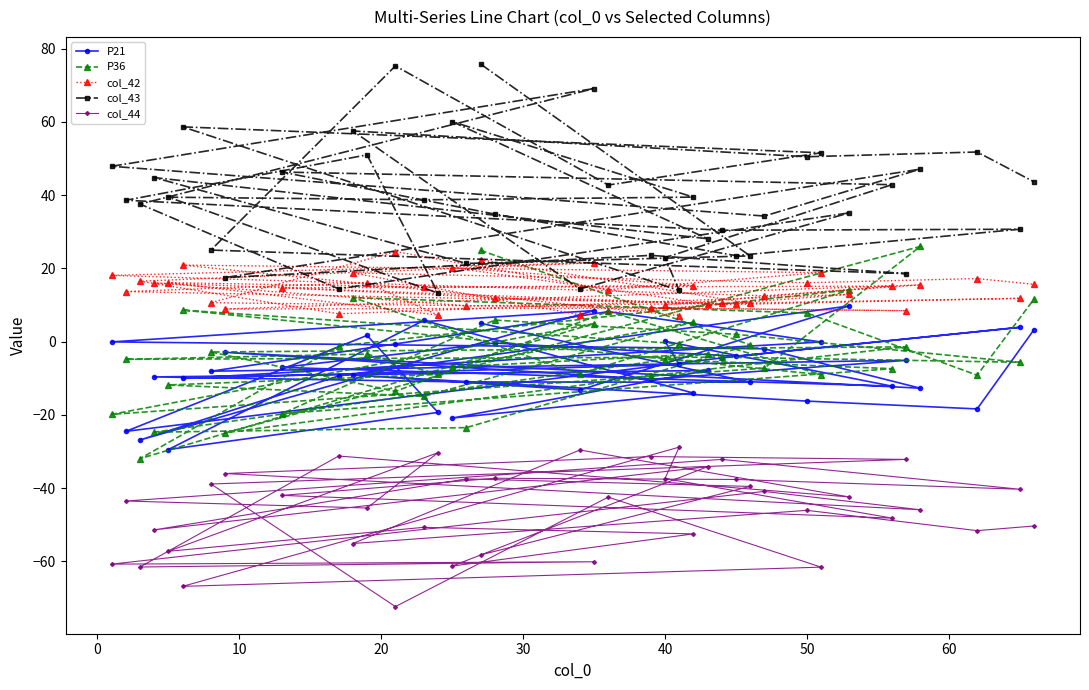

Does the chart have visible grid lines?

No